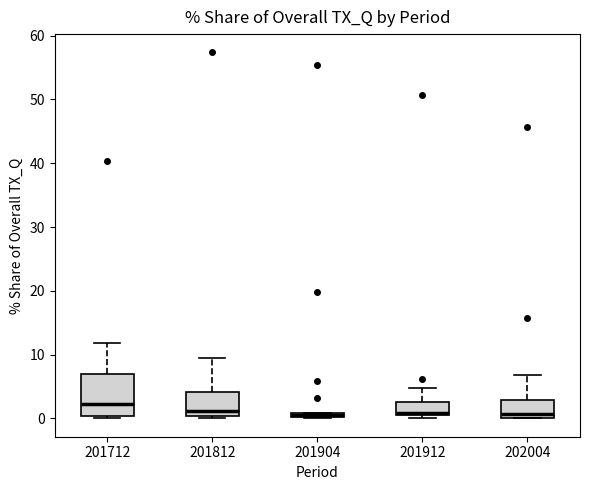

Where does the median line of the box at x = 201912 sit on the y-axis? The values are not printed on the chart, so give them approximately, as read against the axis.

1